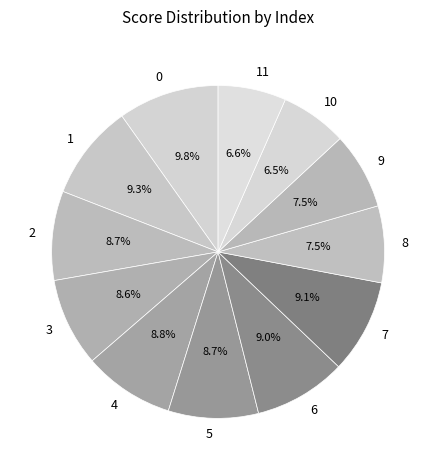

To the nearest percent, what portion does 6 represent?

9%